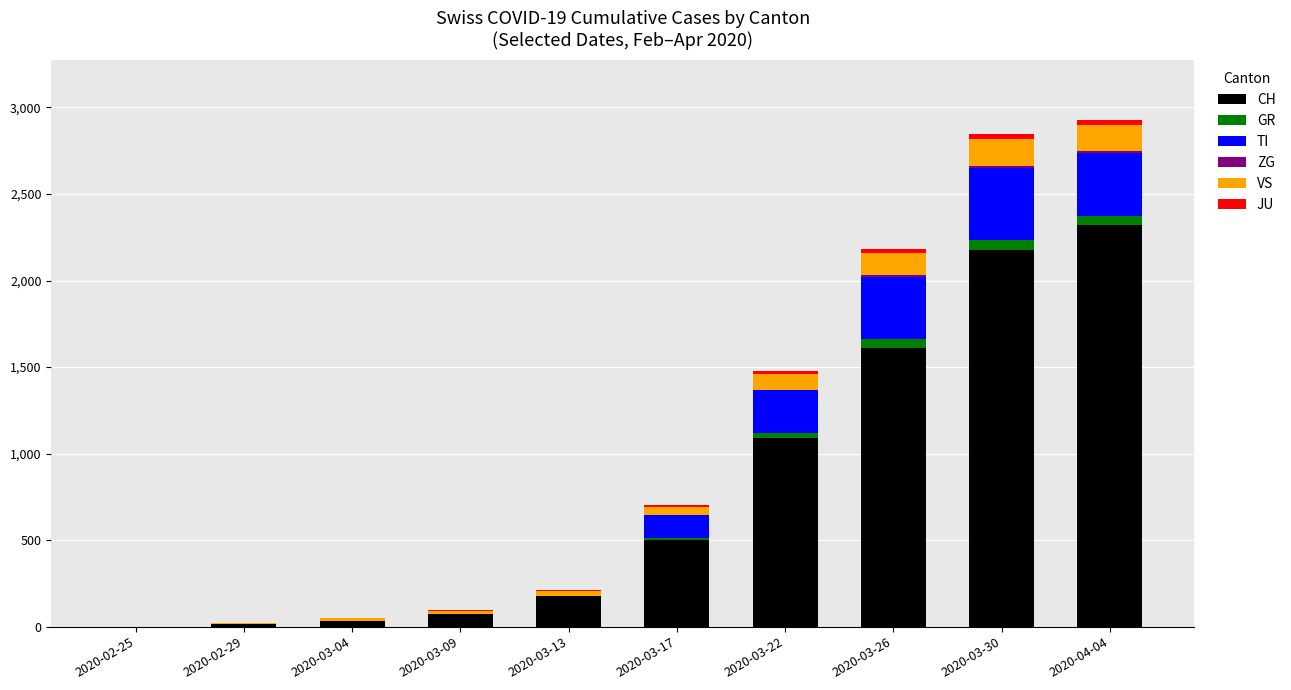

Are the bars grouped side by side (vs. stacked)?

No